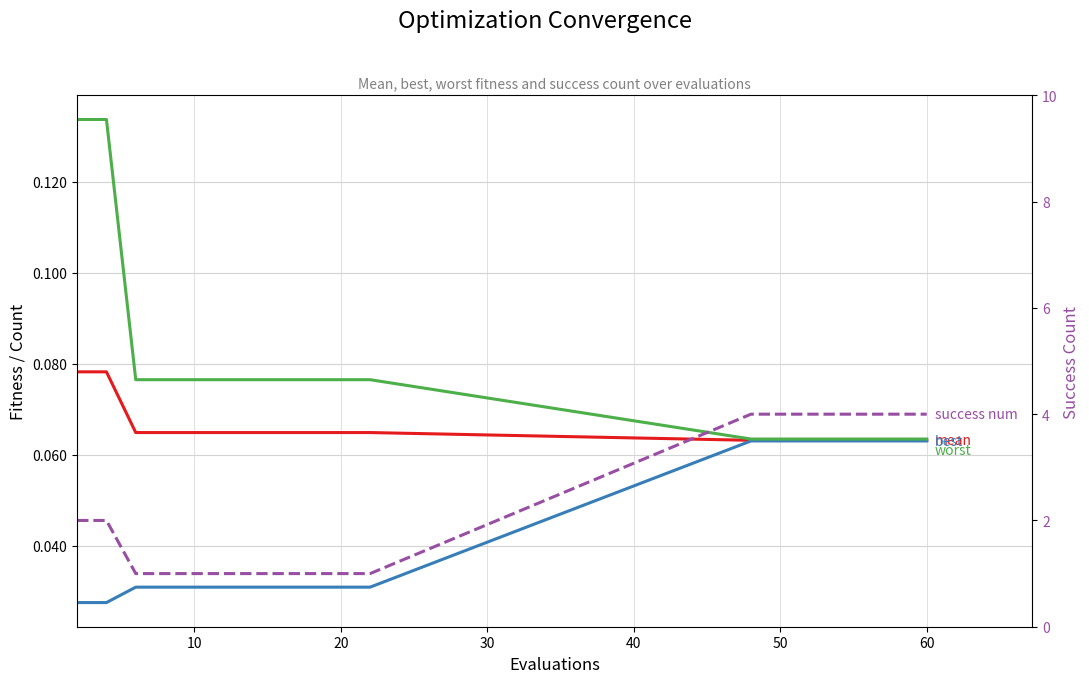

What is the label of the 10th point from the right?

20